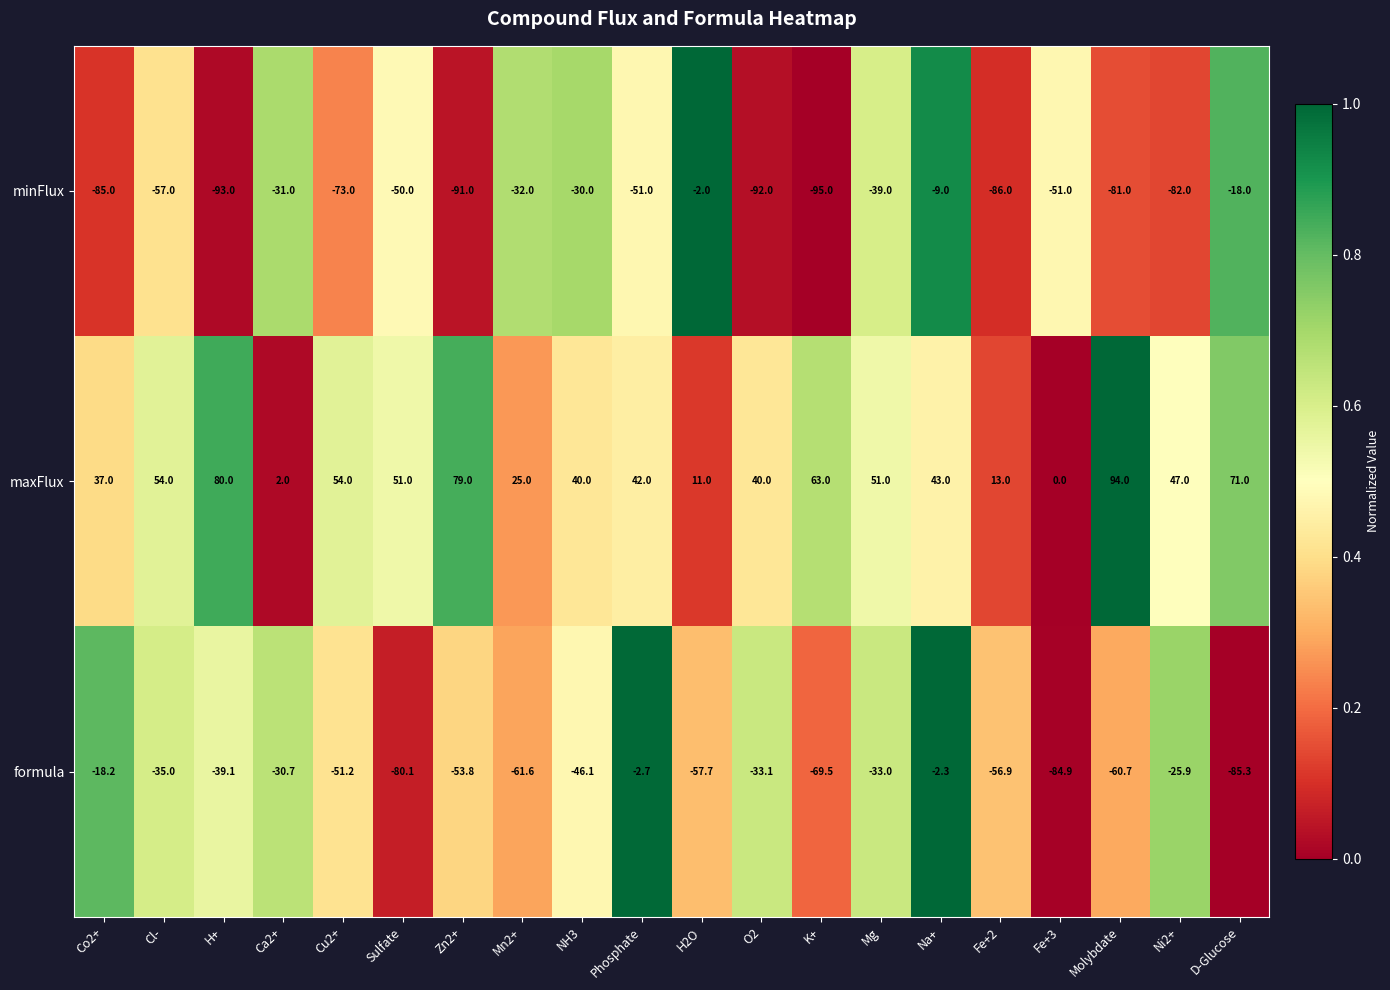

What is the approximate value of minFlux at Cu2+?

-73.0